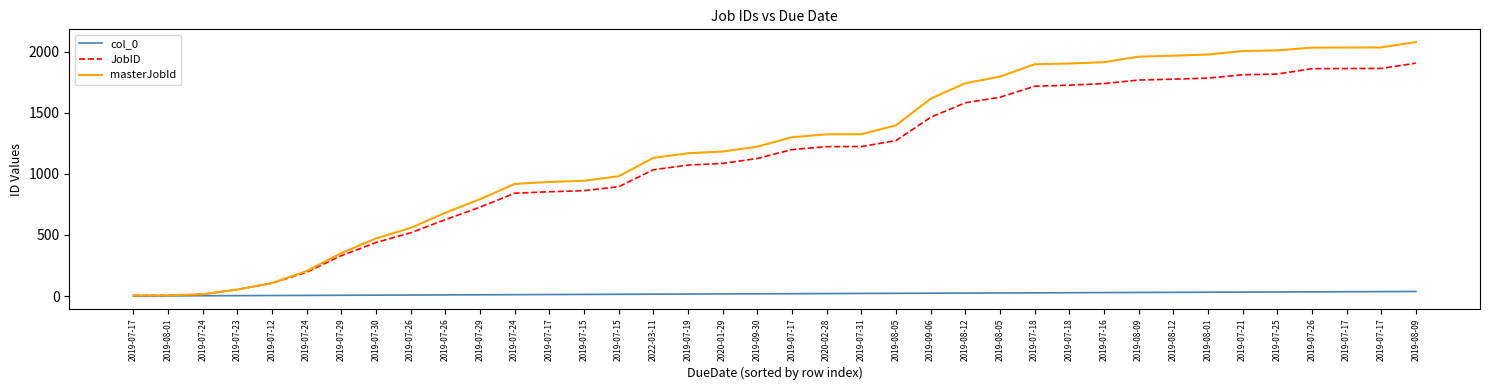

How many lines are shown in the chart?

3